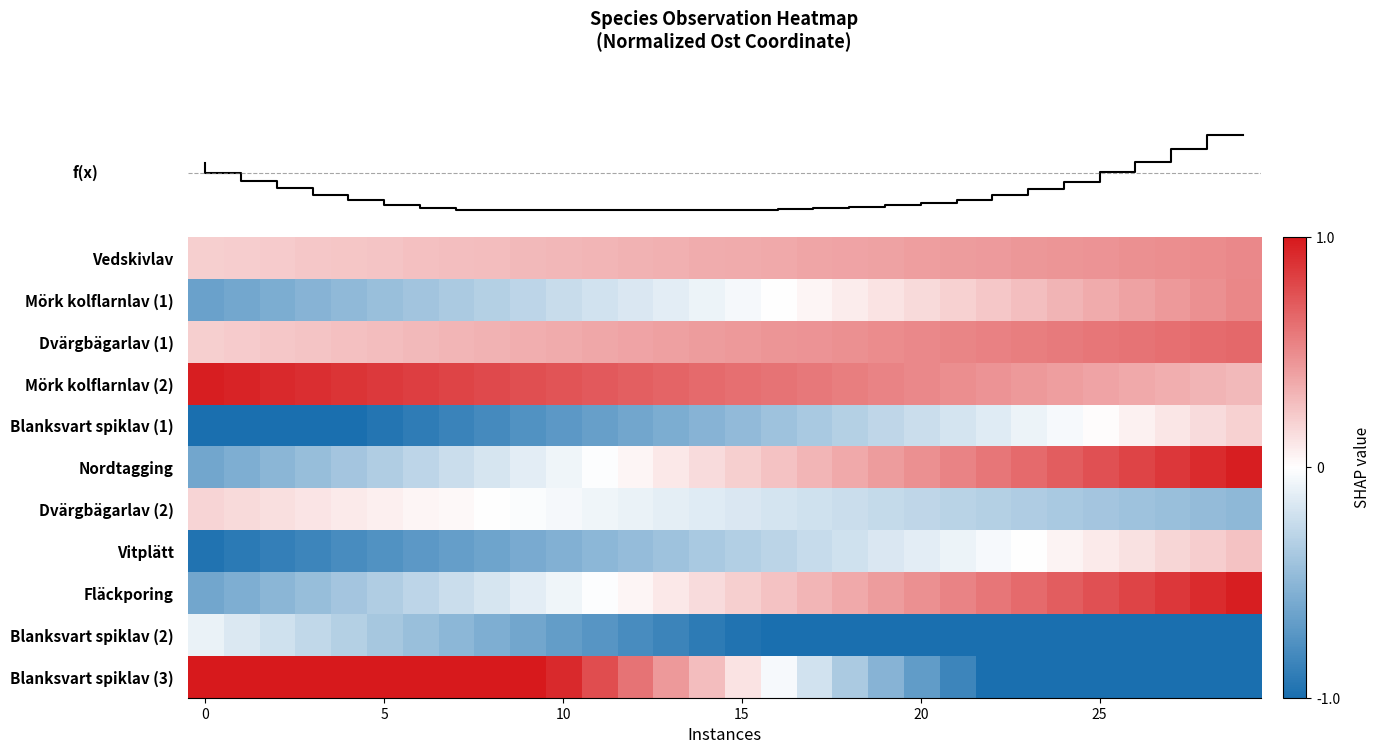

Which series has the widest spread of values?

row_10